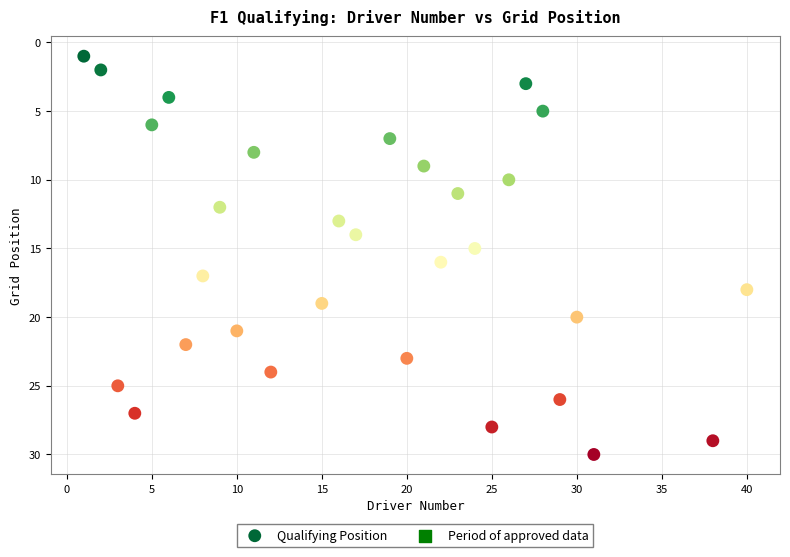

What is the range of X values (max minus min)?

39